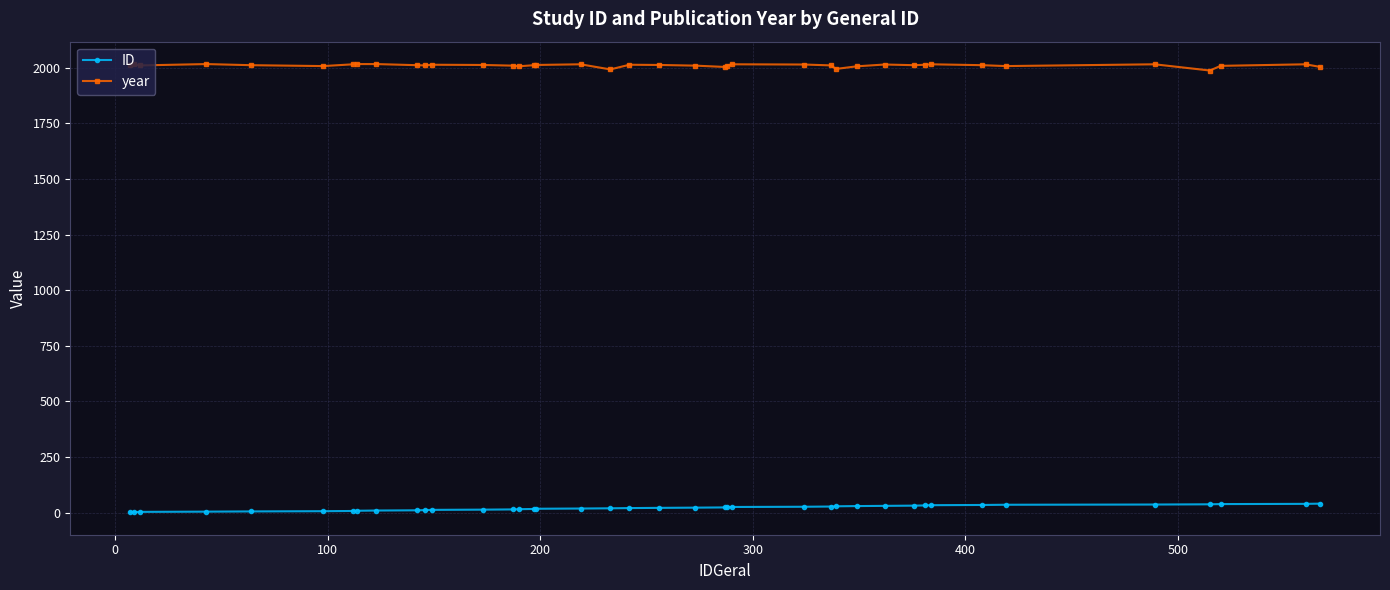

Which series has the largest total across all categories?

year